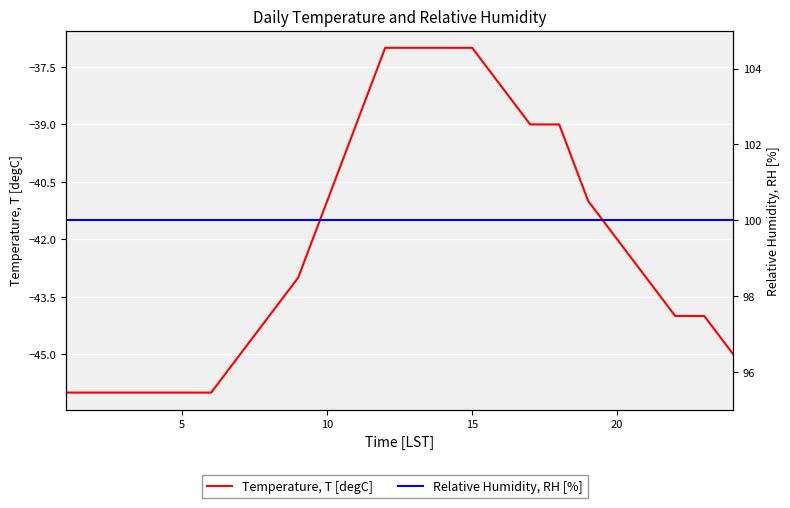

True or false: Temperature, T [degC] and Relative Humidity, RH [%] intersect in this chart.

False